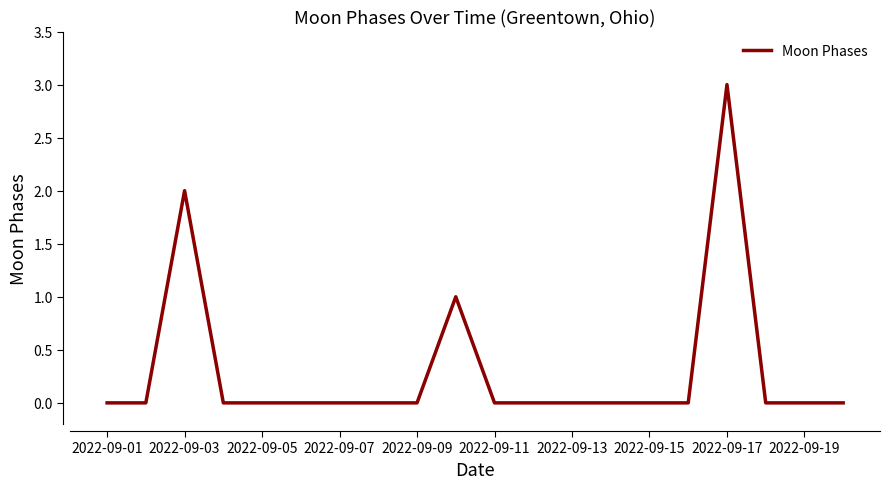

How many lines are shown in the chart?

1